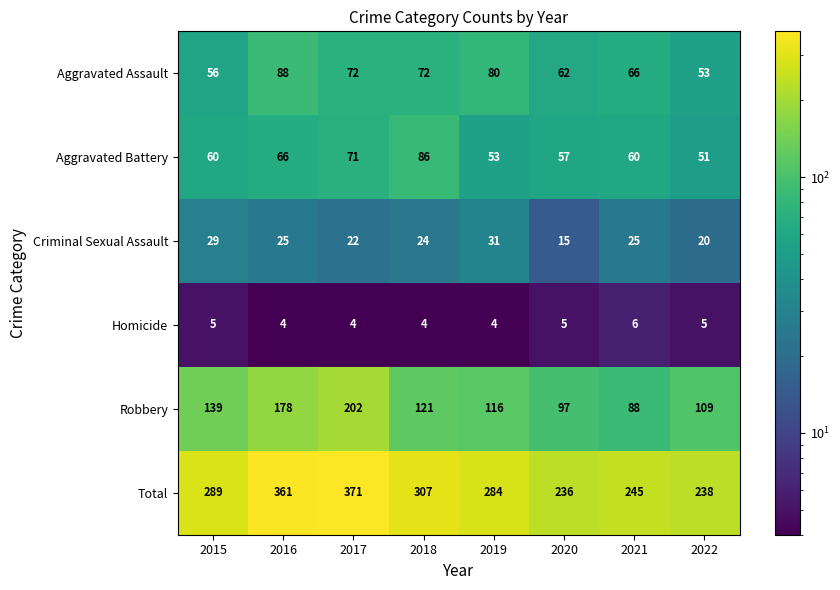

True or false: Aggravated Assault has a value of 53 at 2022.

True